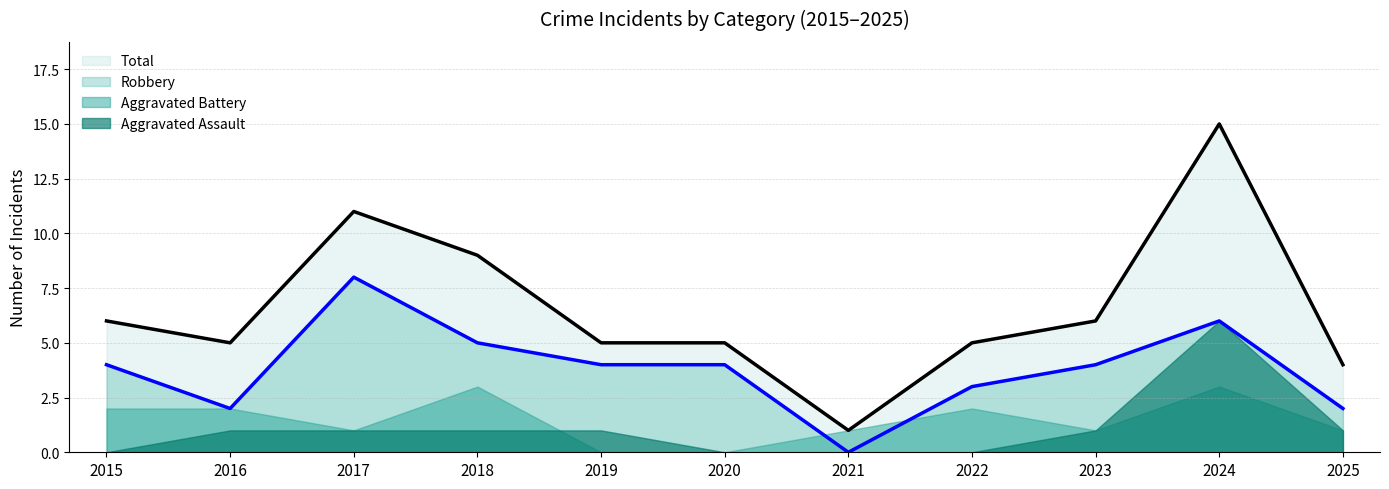

Which series has the largest total across all categories?

Total